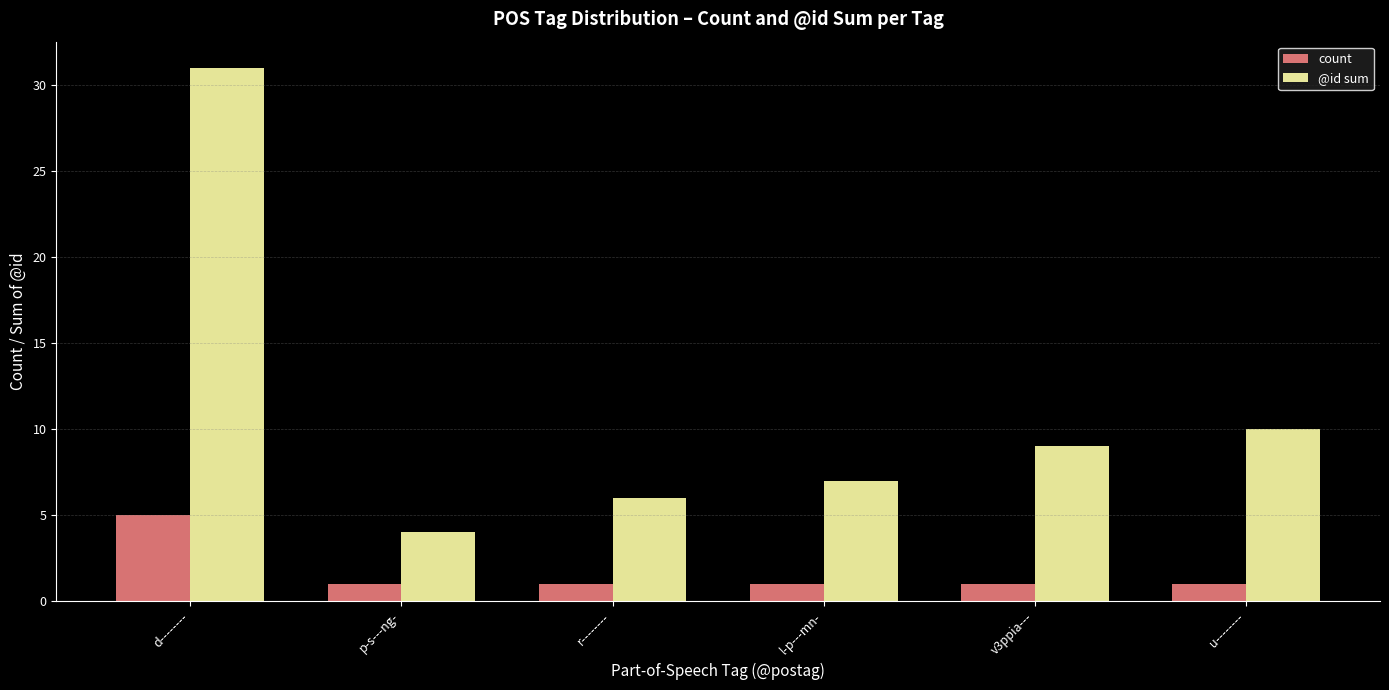

How many distinct data groups are displayed?

2